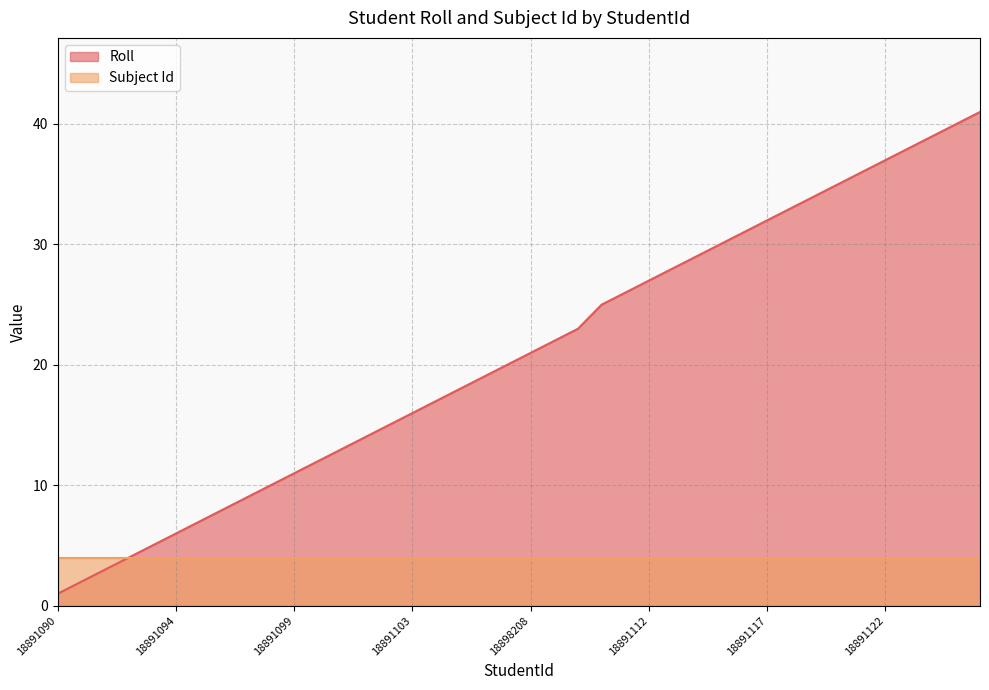

The chart shows a value of 17 at 18891104. True or false?

True